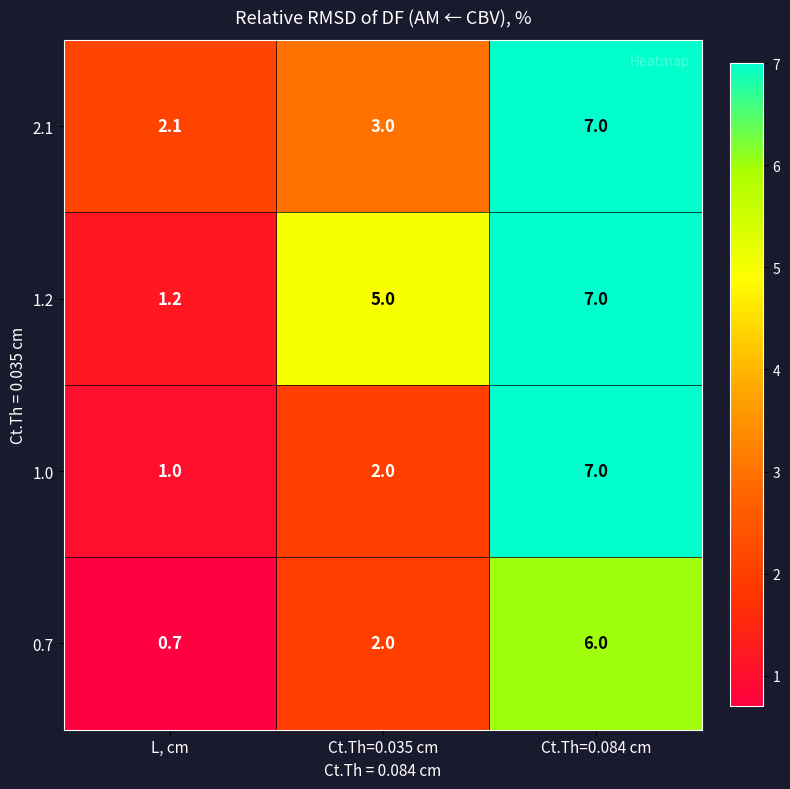

What is the difference between the second highest and minimum values in the 1.2 series?

3.8